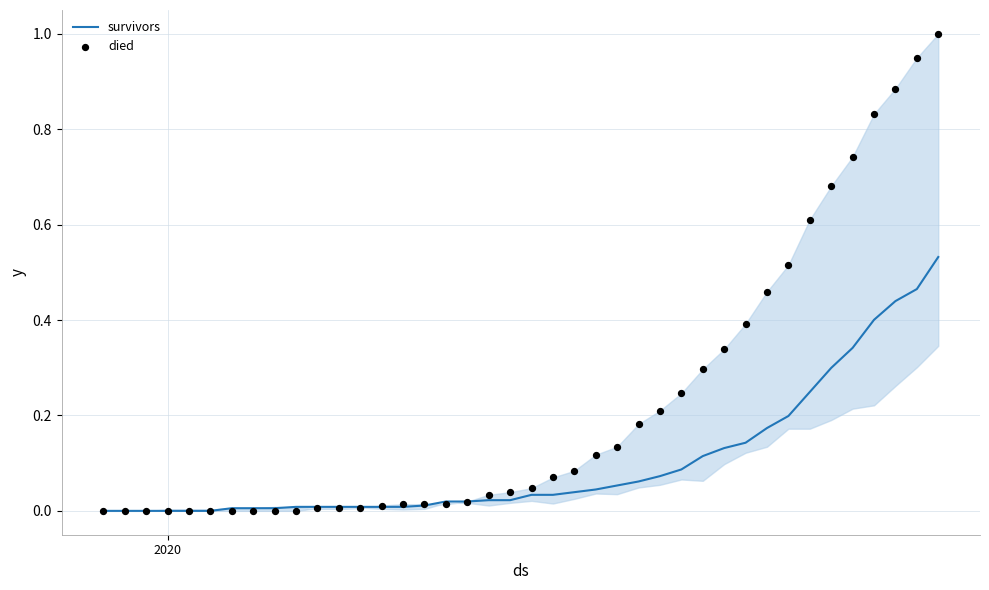

Which series reaches the maximum Y coordinate?

died